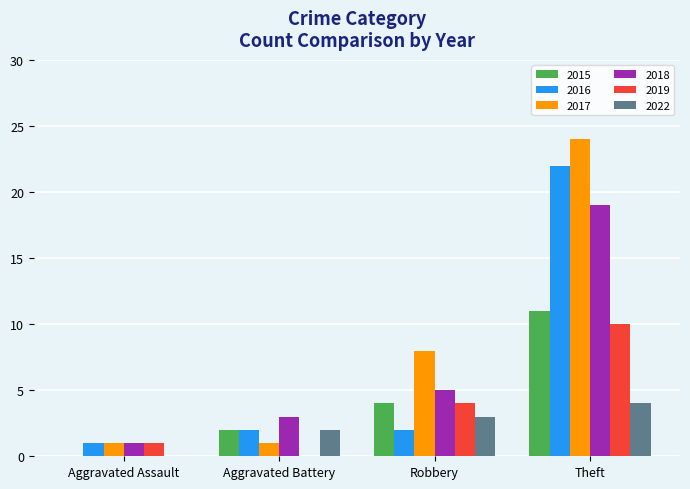

Reading left to right, list all the values displayed in this chart.

2015: Aggravated Assault=0	Aggravated Battery=2	Robbery=4	Theft=11
2016: Aggravated Assault=1	Aggravated Battery=2	Robbery=2	Theft=22
2017: Aggravated Assault=1	Aggravated Battery=1	Robbery=8	Theft=24
2018: Aggravated Assault=1	Aggravated Battery=3	Robbery=5	Theft=19
2019: Aggravated Assault=1	Aggravated Battery=0	Robbery=4	Theft=10
2022: Aggravated Assault=0	Aggravated Battery=2	Robbery=3	Theft=4